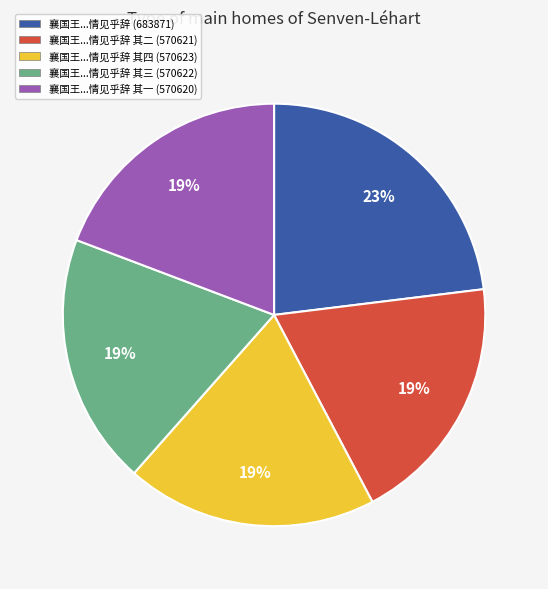

Is there a majority slice in this chart?

No